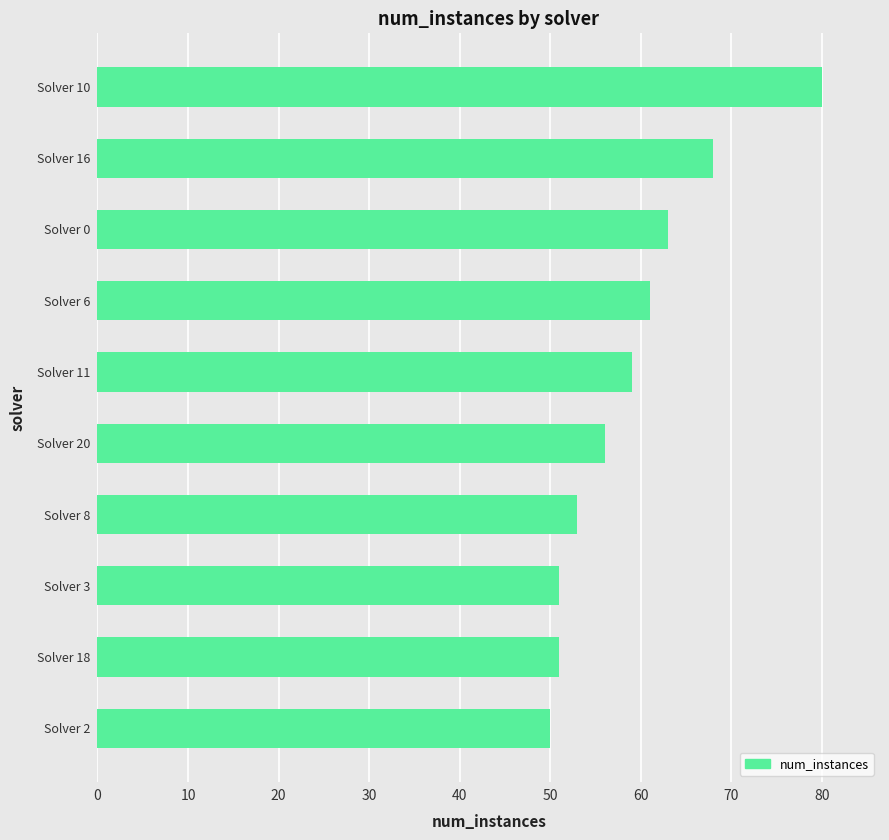

The value at Solver 20 is 86. True or false?

False